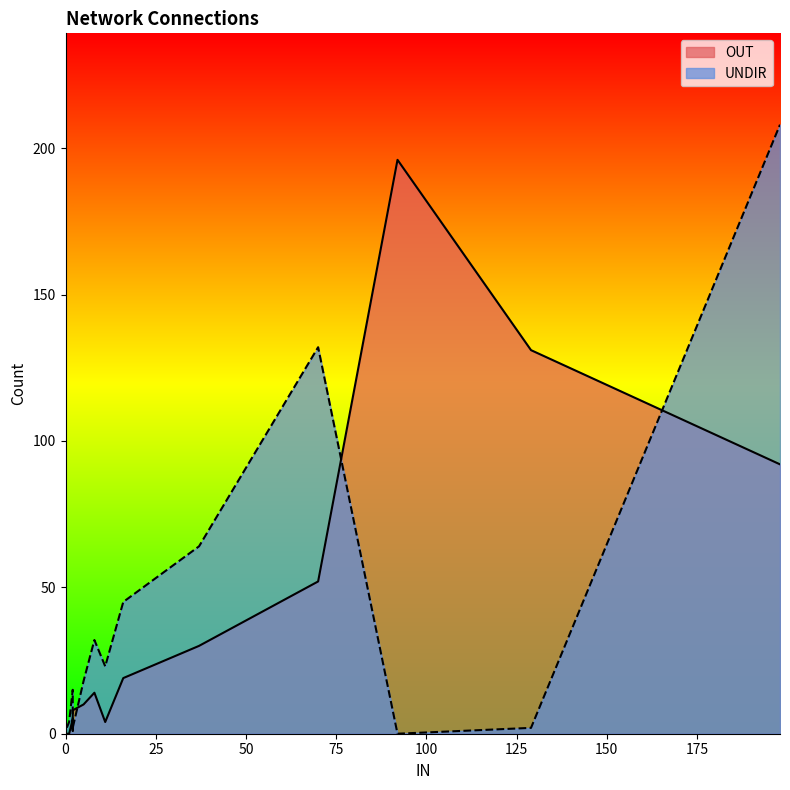

Which series ends up on top after the final intersection of UNDIR and OUT?

UNDIR